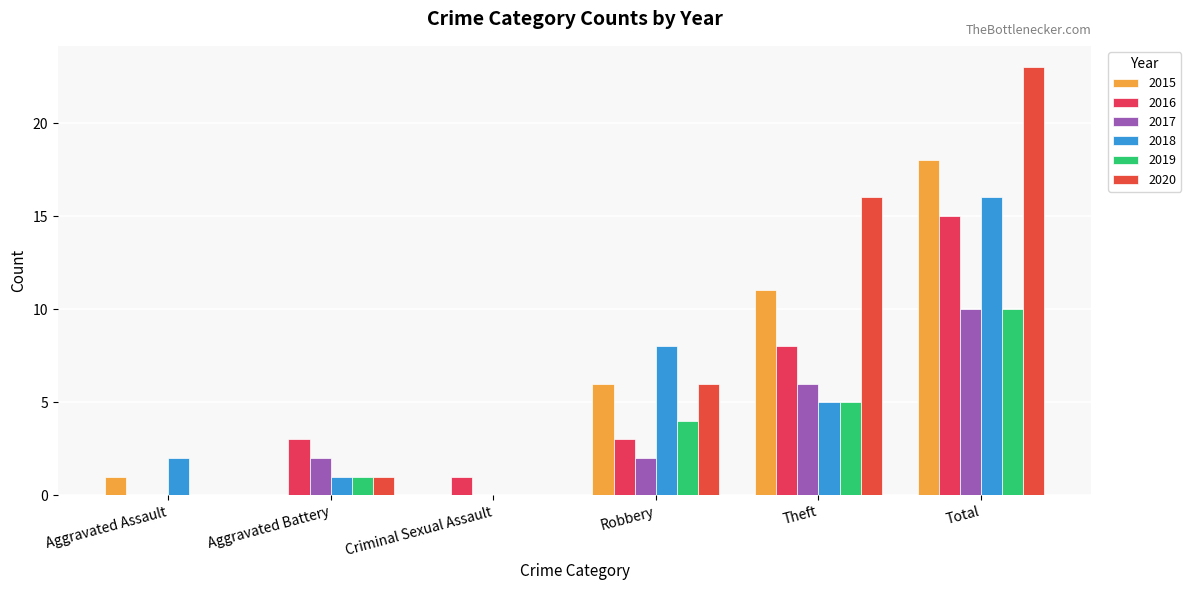

Count the number of data series in this chart.

6